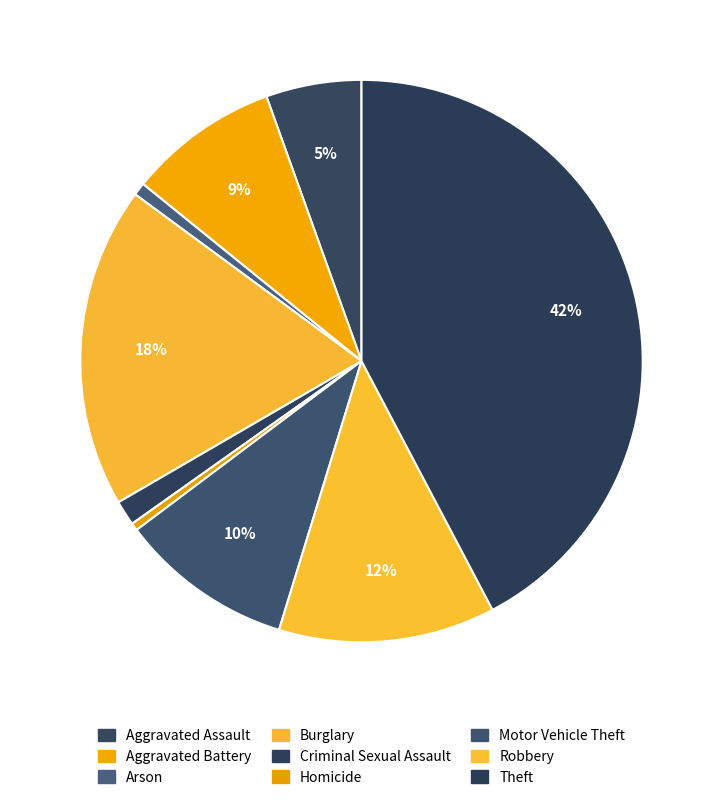

To the nearest percent, what is the combined percentage of Theft and Criminal Sexual Assault?

44%